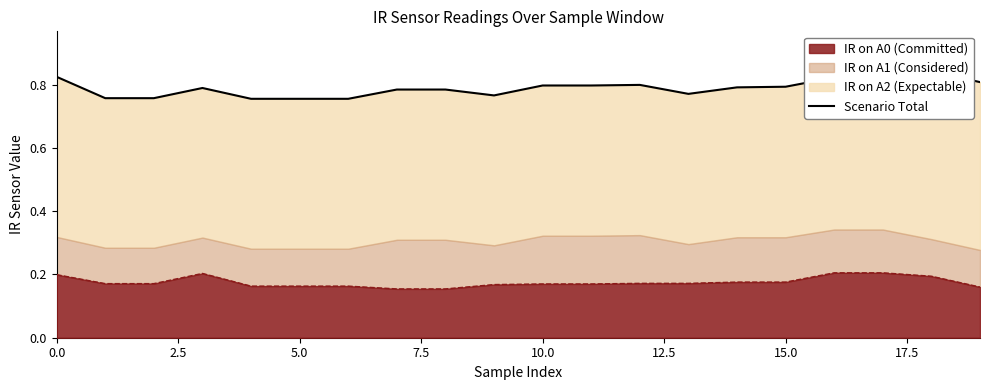

Reading left to right, what are all the values shown in this chart?

0.8	0.8	0.8	0.8	0.8	0.8	0.8	0.8	0.8	0.8	0.8	0.8	0.8	0.8	0.8	0.8	0.8	0.8	0.8	0.8